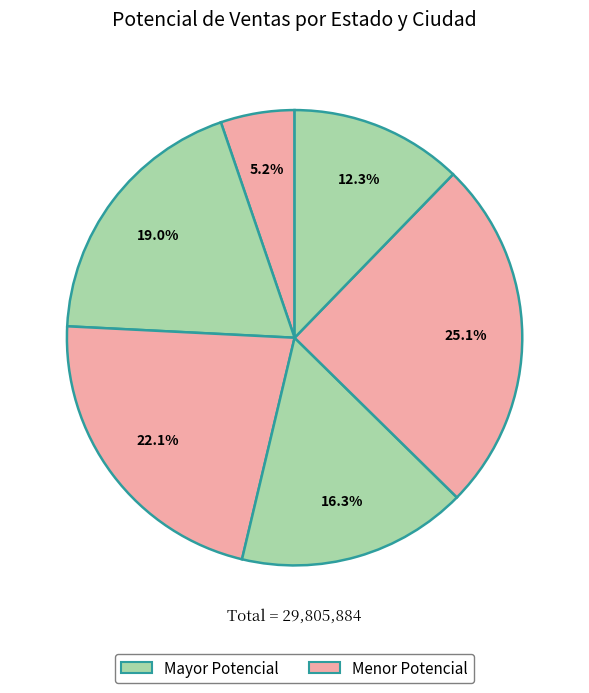

How many segments does this pie chart have?

6